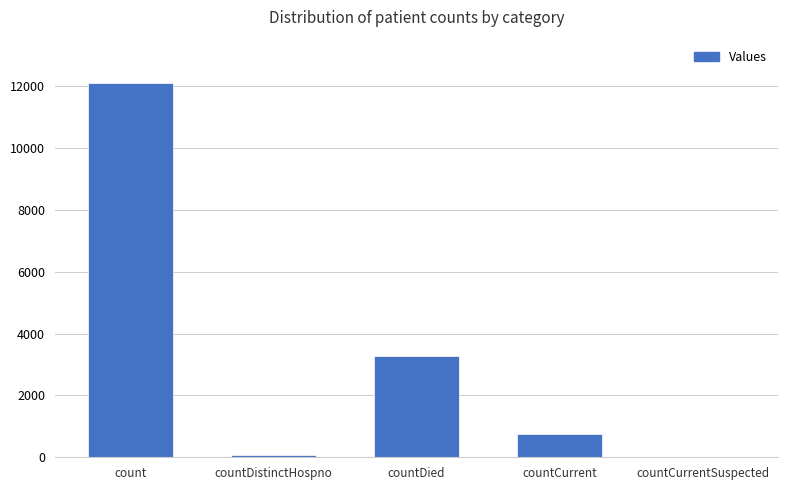

True or false: the data shows 4780 at countDied.

False